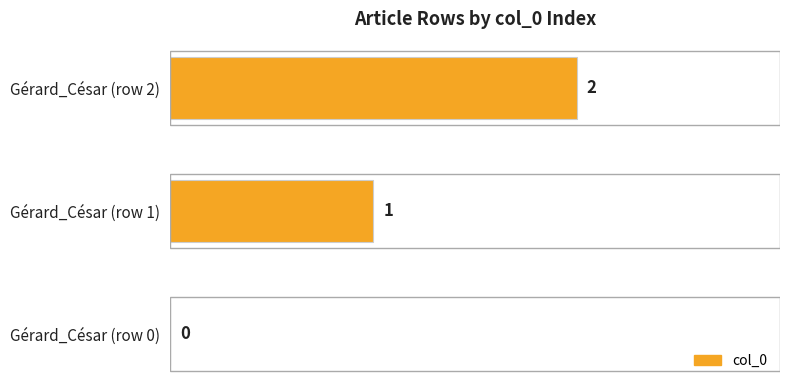

At which category does the chart reach its peak across all series?

Gérard_César (row 2)